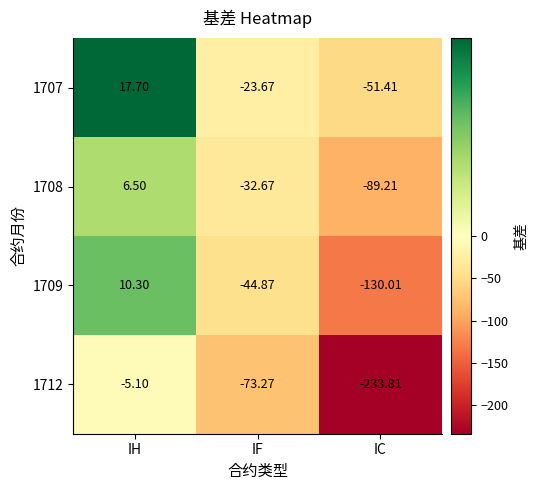

At which label does 1709 first exceed -44?

IH